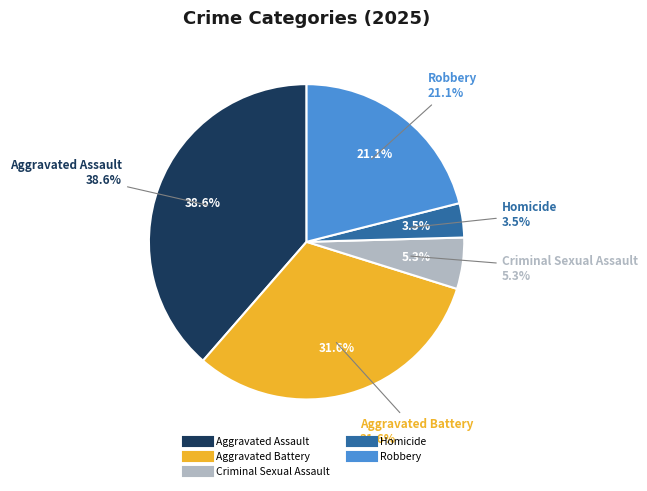

Rank the categories by value from highest to lowest.

Aggravated Assault, Aggravated Battery, Robbery, Criminal Sexual Assault, Homicide